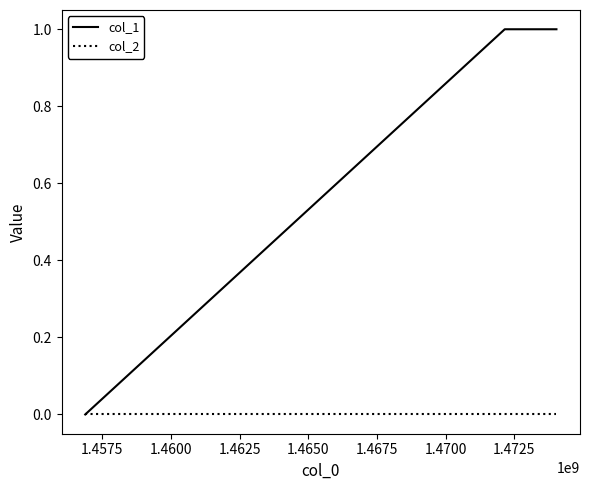

List the series in order of their overall mean, highest first.

col_1, col_2